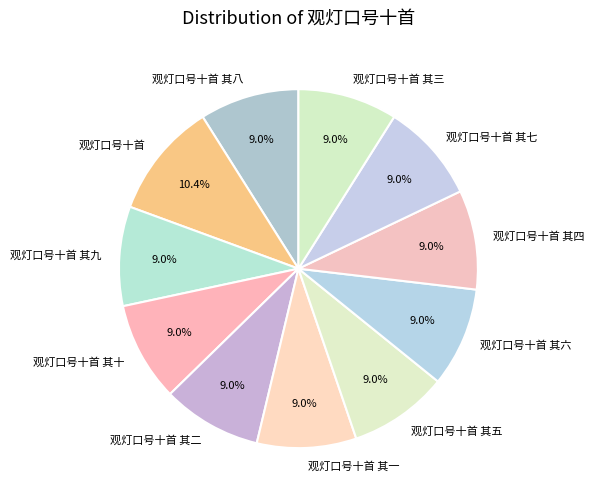

The 观灯口号十首 其六 slice represents 20% of the pie. True or false?

False